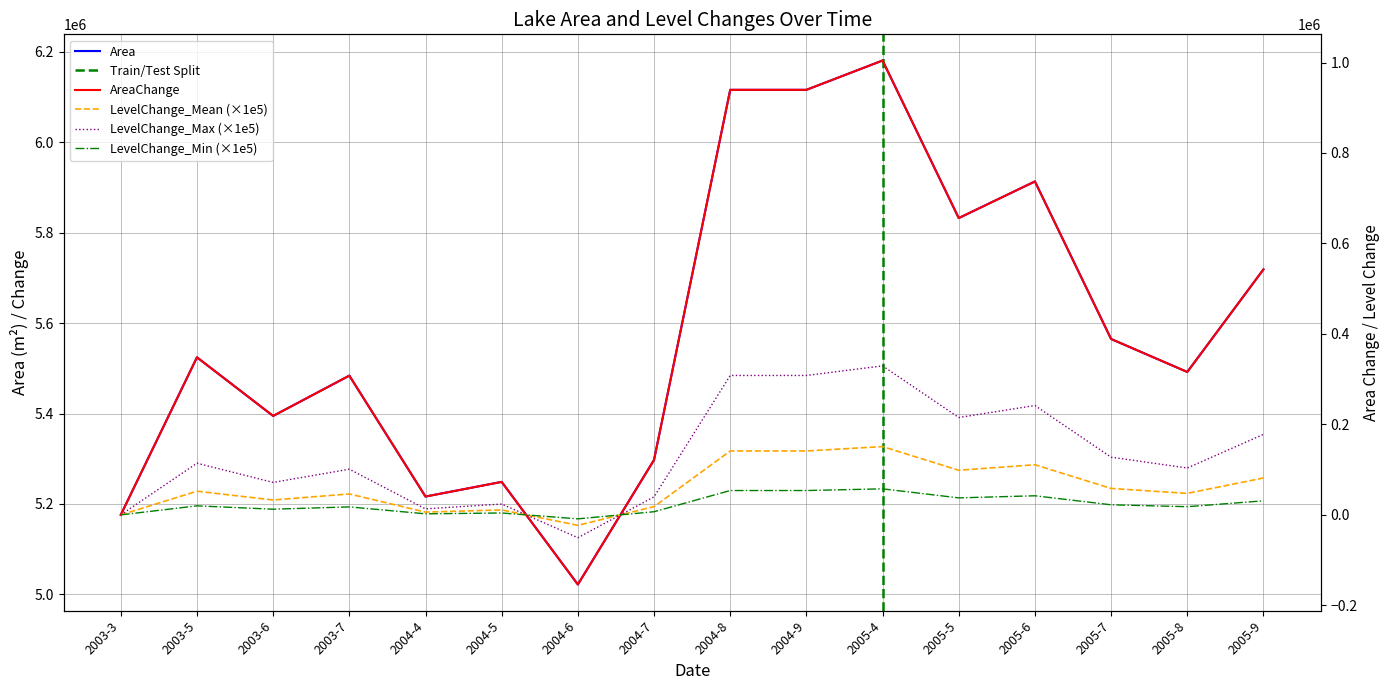

How many categories are shown in the chart?

16